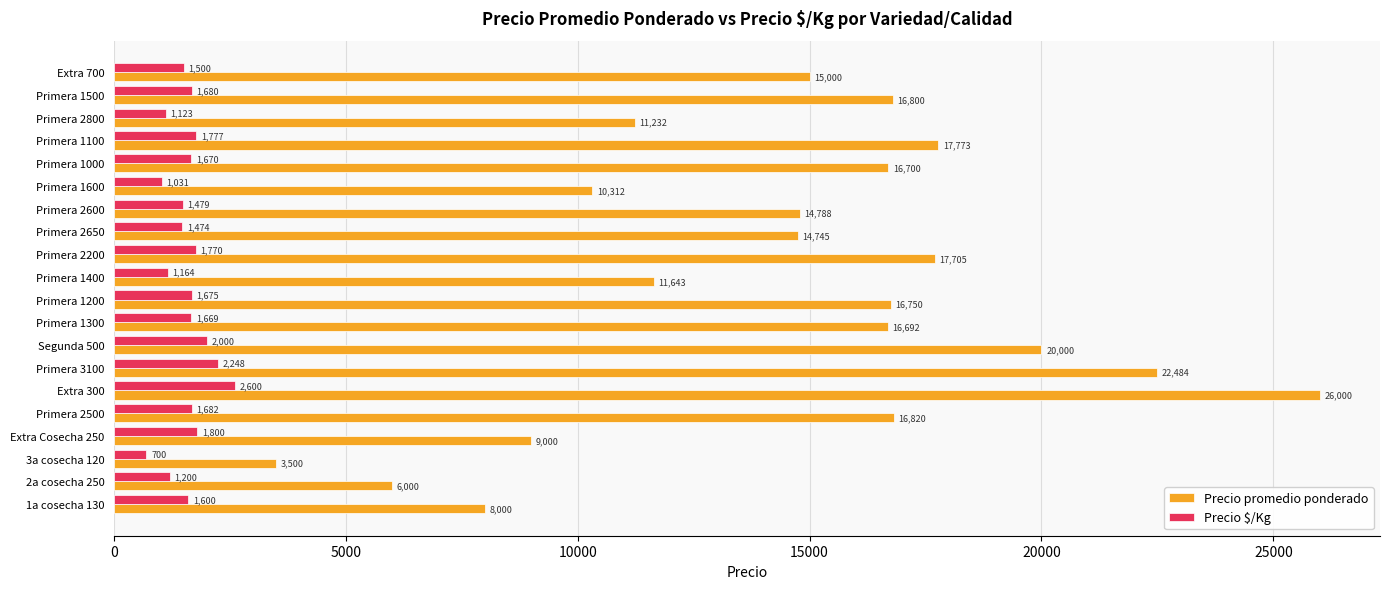

At which label does Precio promedio ponderado reach its minimum?

3a cosecha 120